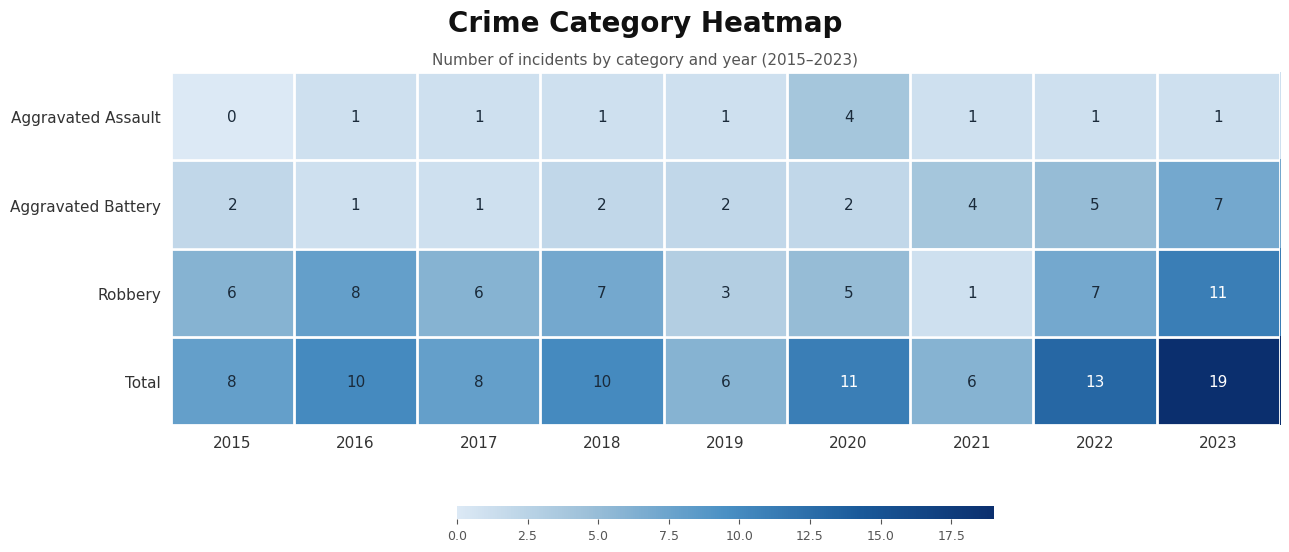

What is the greatest value displayed?

19